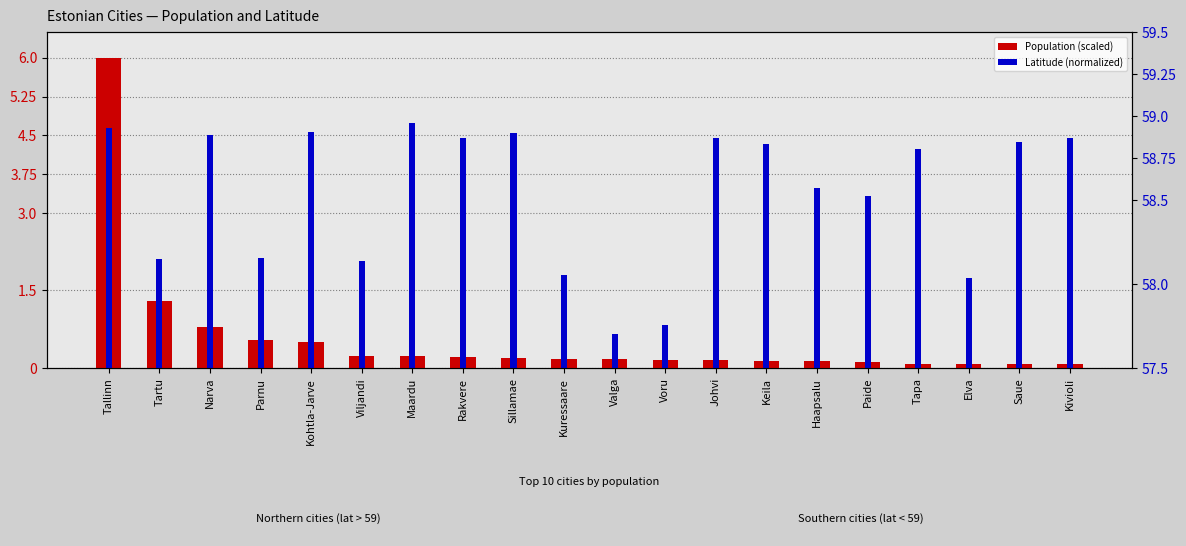

What is the sum of the Population (scaled) values at Narva and Kuressaare?

1.0